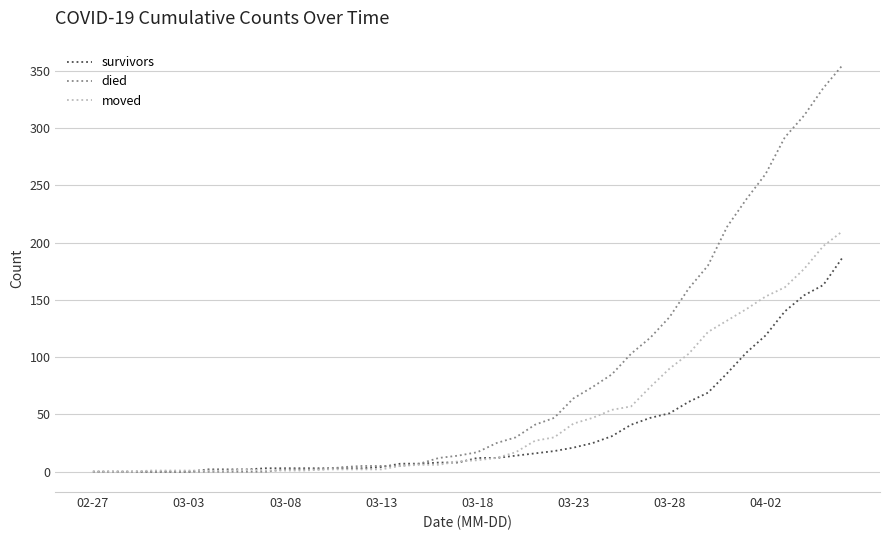

Which series has the largest range (max minus min)?

died